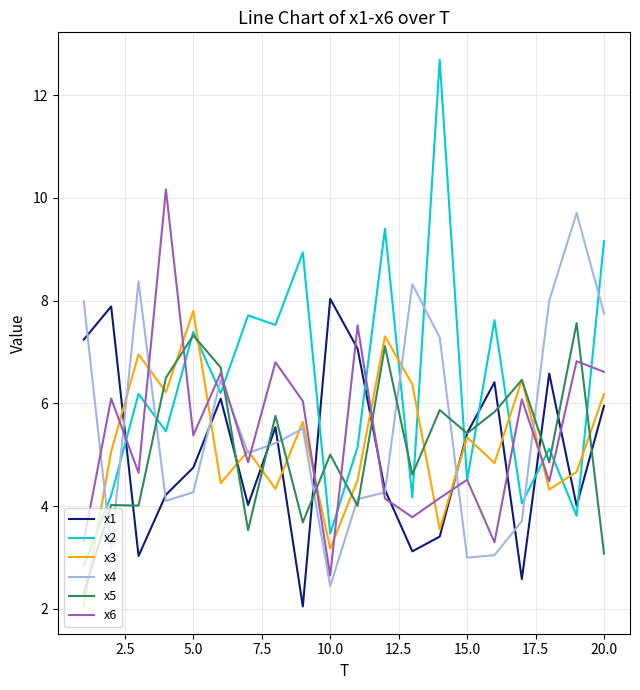

Which series has the largest total across all categories?

x2